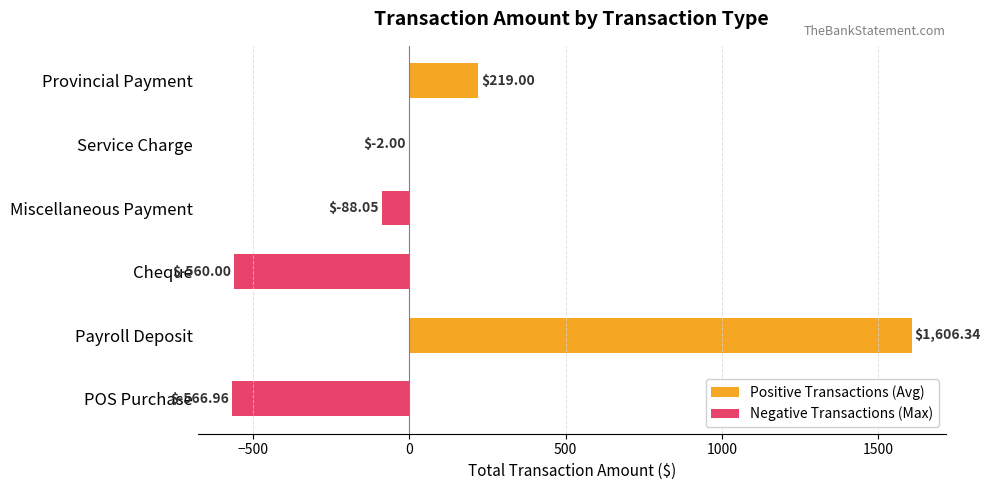

What position from the left is Cheque?

3